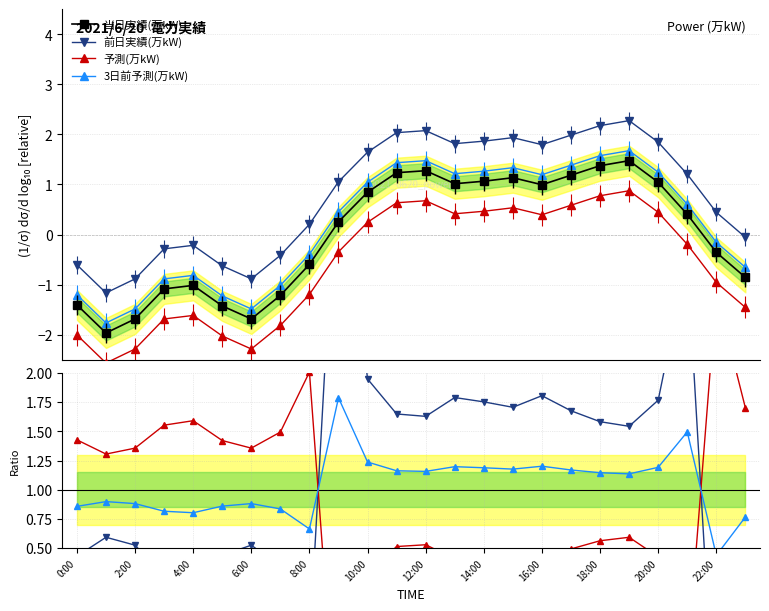

What is the minimum value for 3日前予測?

0.4